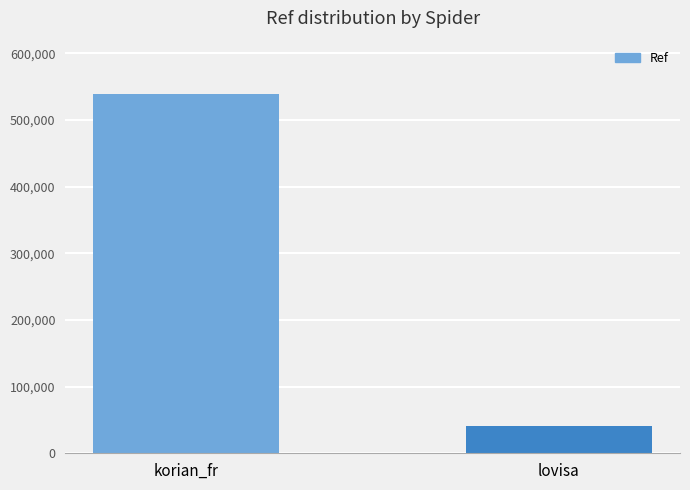

List the labels in order of value, smallest first.

lovisa, korian_fr